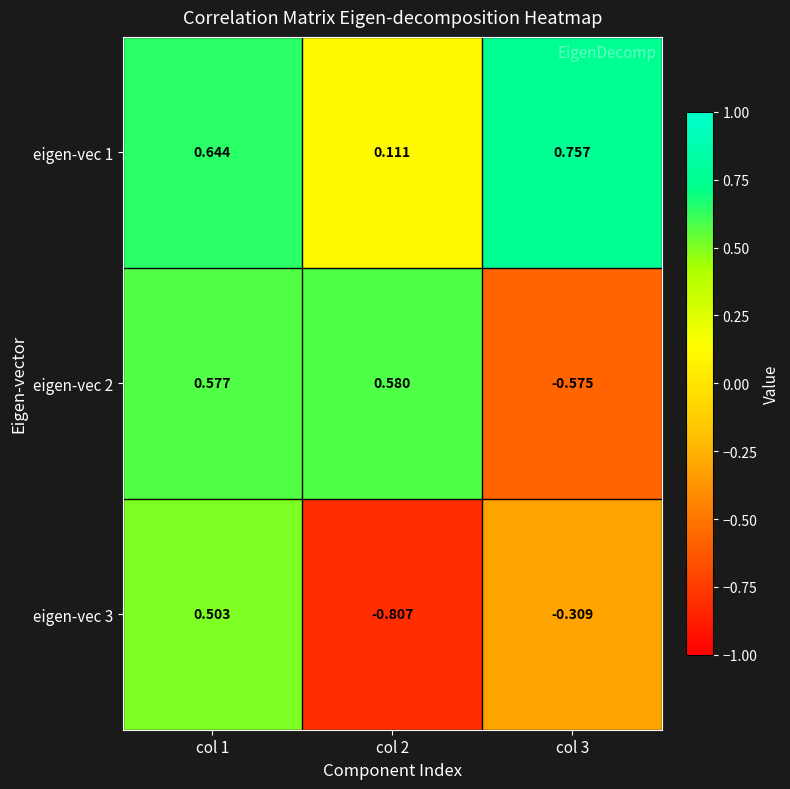

Is the value of eigen-vec 3 at col 3 greater than the value of eigen-vec 2 at col 2?

No